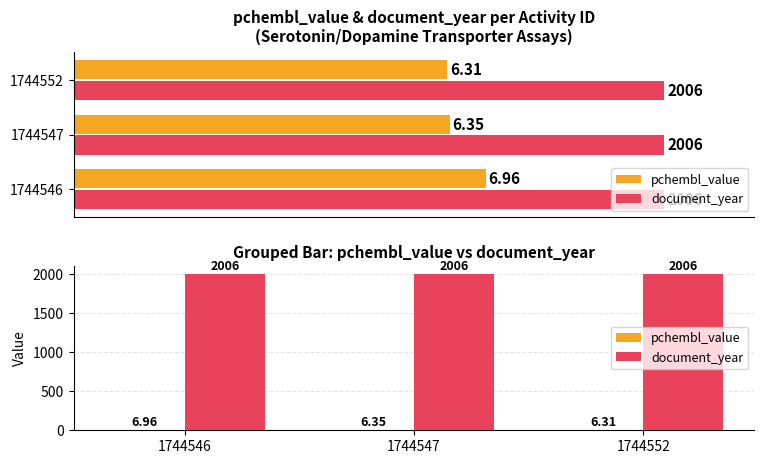

The value of pchembl_value at 1744546 is 7.0. True or false?

True